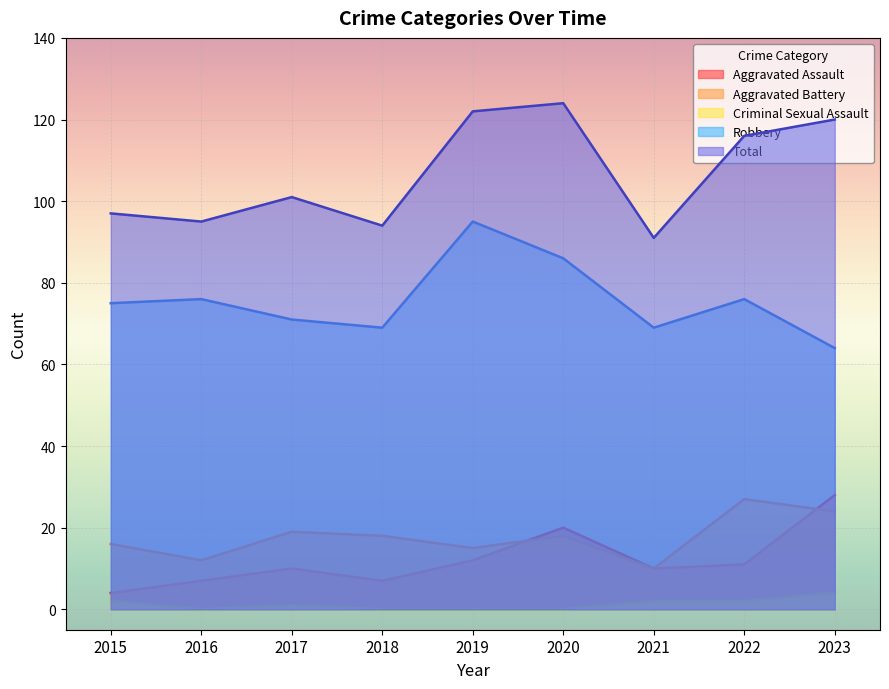

After their last crossing, which series has the higher values: Aggravated Assault or Aggravated Battery?

Aggravated Assault